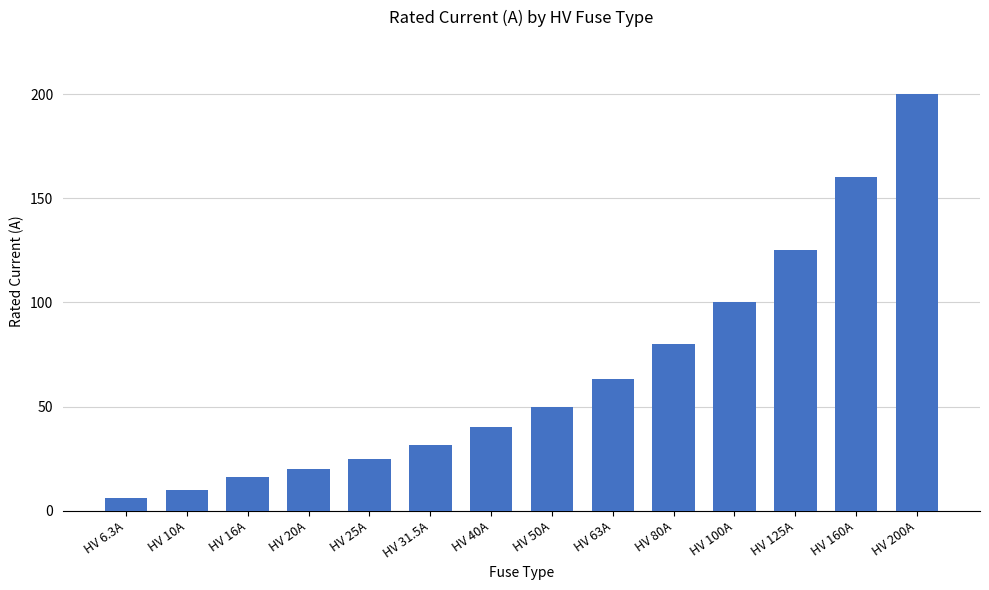

List the labels in order of value, largest first.

HV 200A, HV 160A, HV 125A, HV 100A, HV 80A, HV 63A, HV 50A, HV 40A, HV 31.5A, HV 25A, HV 20A, HV 16A, HV 10A, HV 6.3A